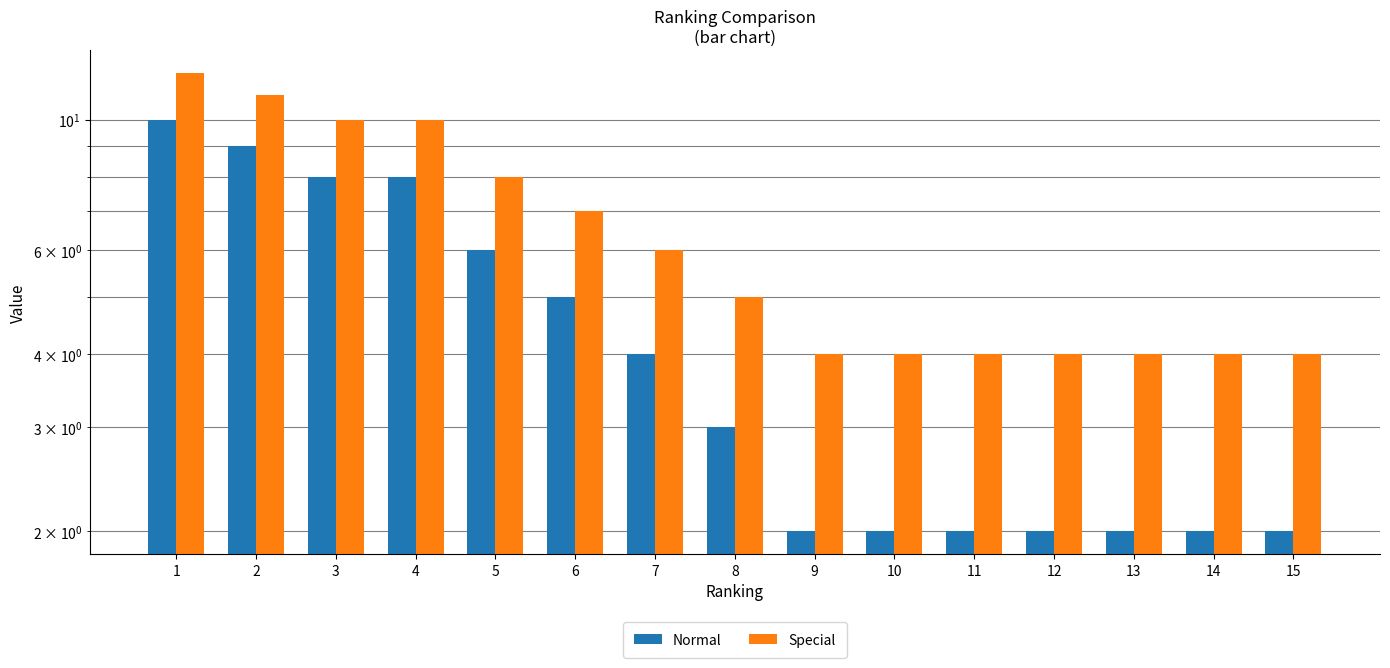

Read the Special value at 13.

4